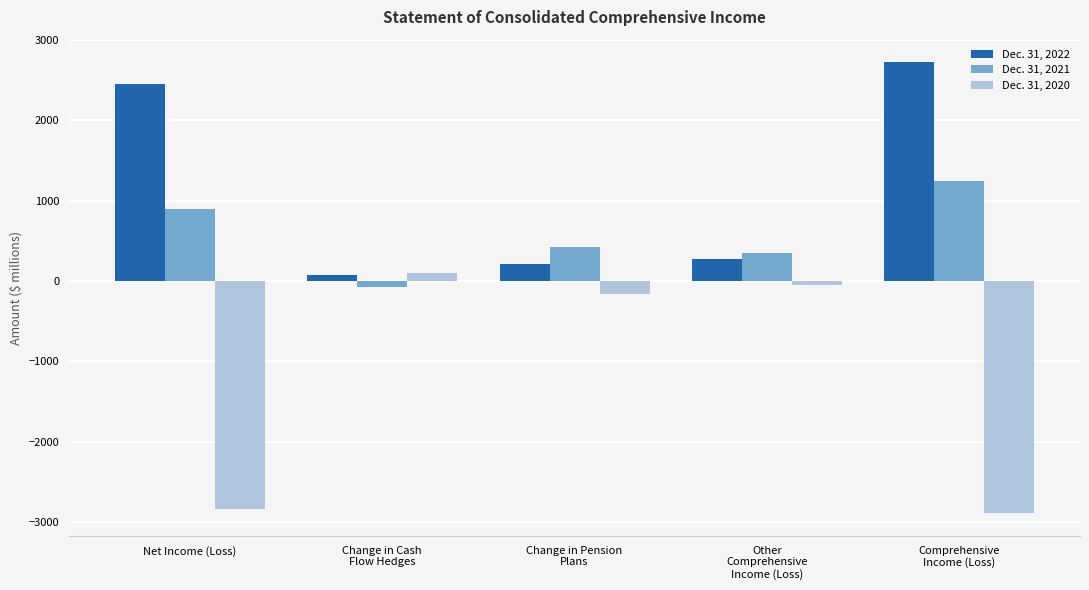

What is the spread (max minus min) of values at Net Income (Loss)?

5286